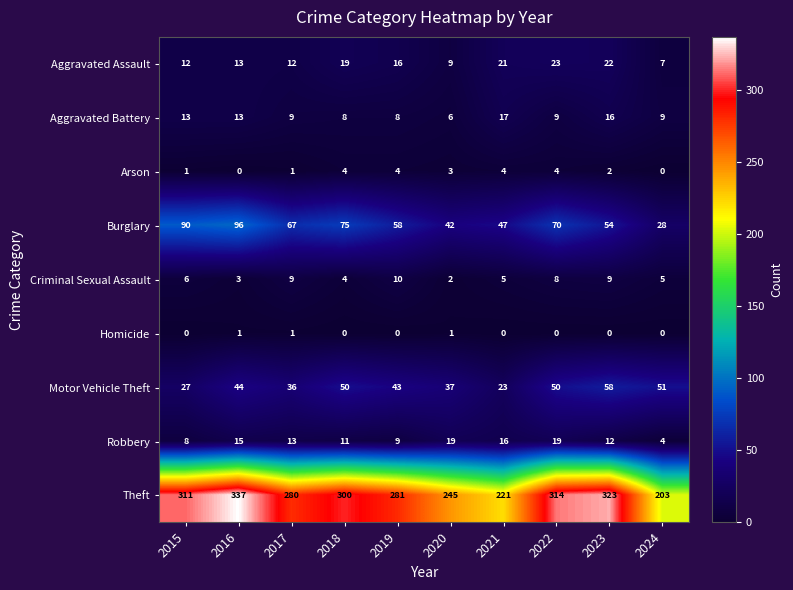

List the series in order of their peak value, highest first.

Theft, Burglary, Motor Vehicle Theft, Aggravated Assault, Robbery, Aggravated Battery, Criminal Sexual Assault, Arson, Homicide